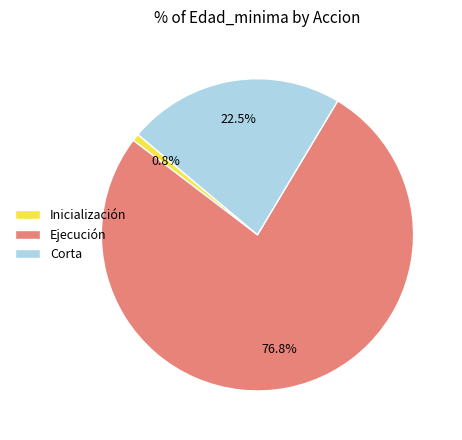

Count the number of slices in the pie.

3